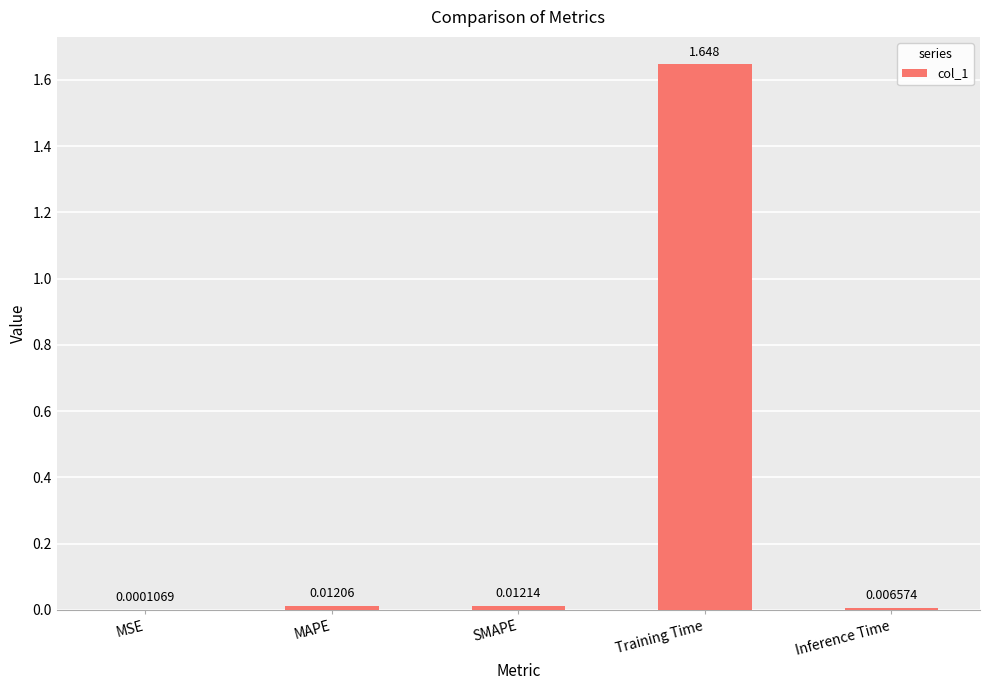

At which category does the chart reach its peak across all series?

Training Time